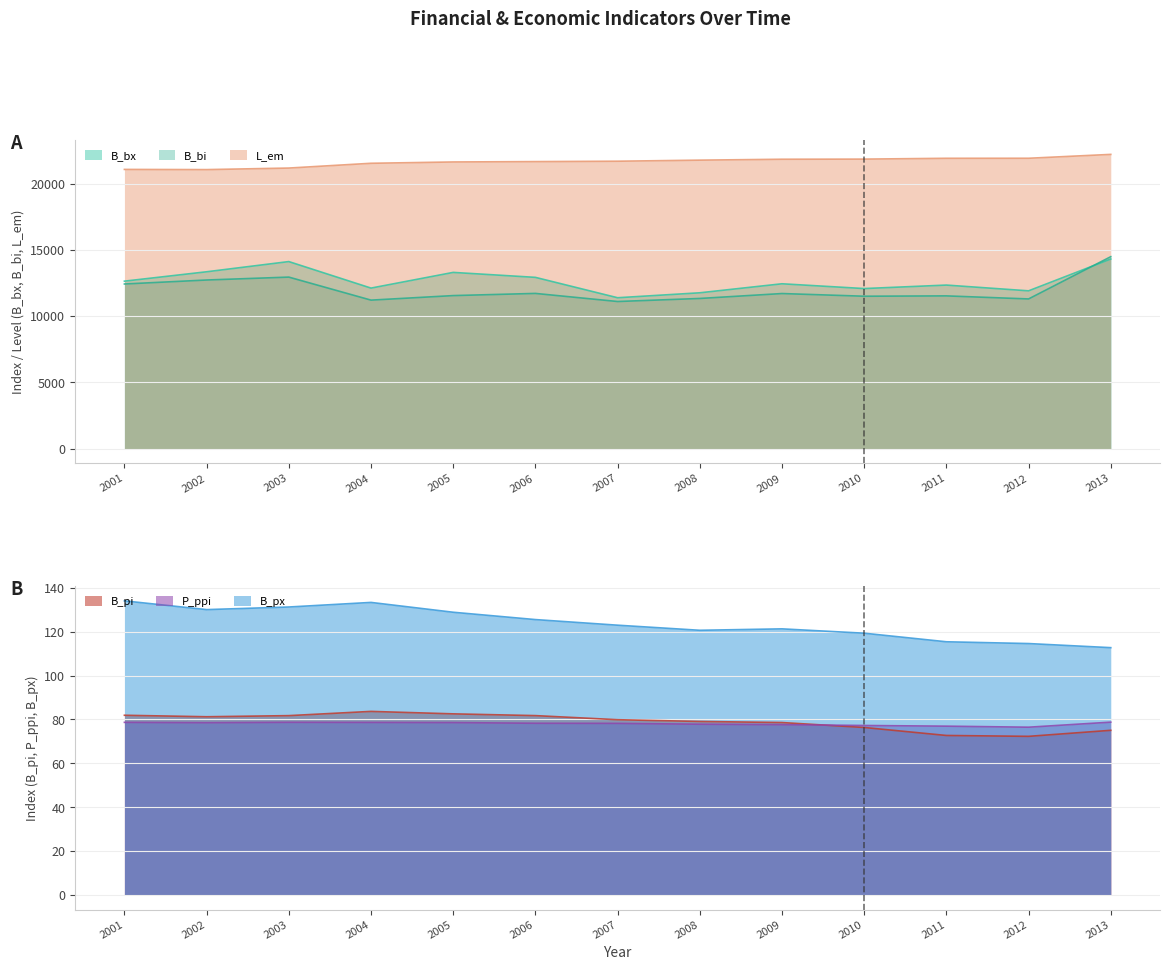

What is the total value across all series at 2002?

47451.2